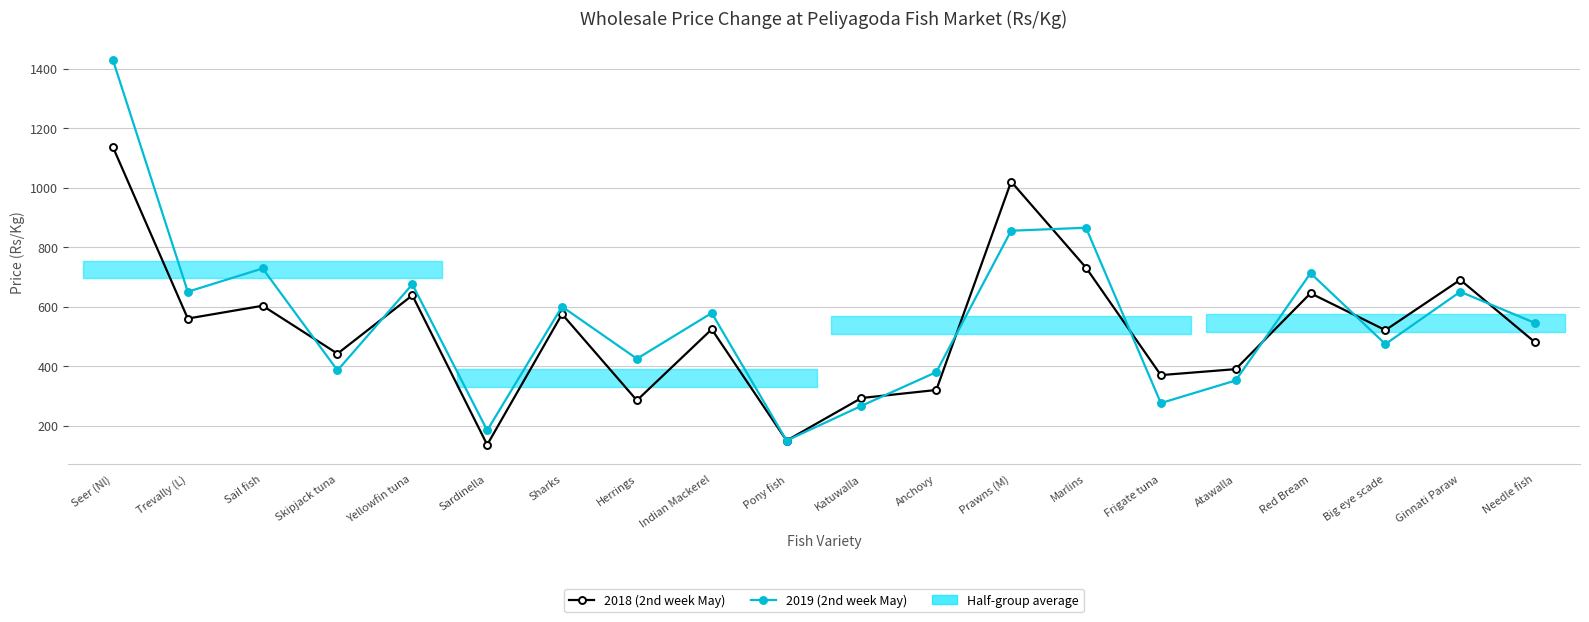

How many data points in 2018 (2nd week May) are above 524?

9